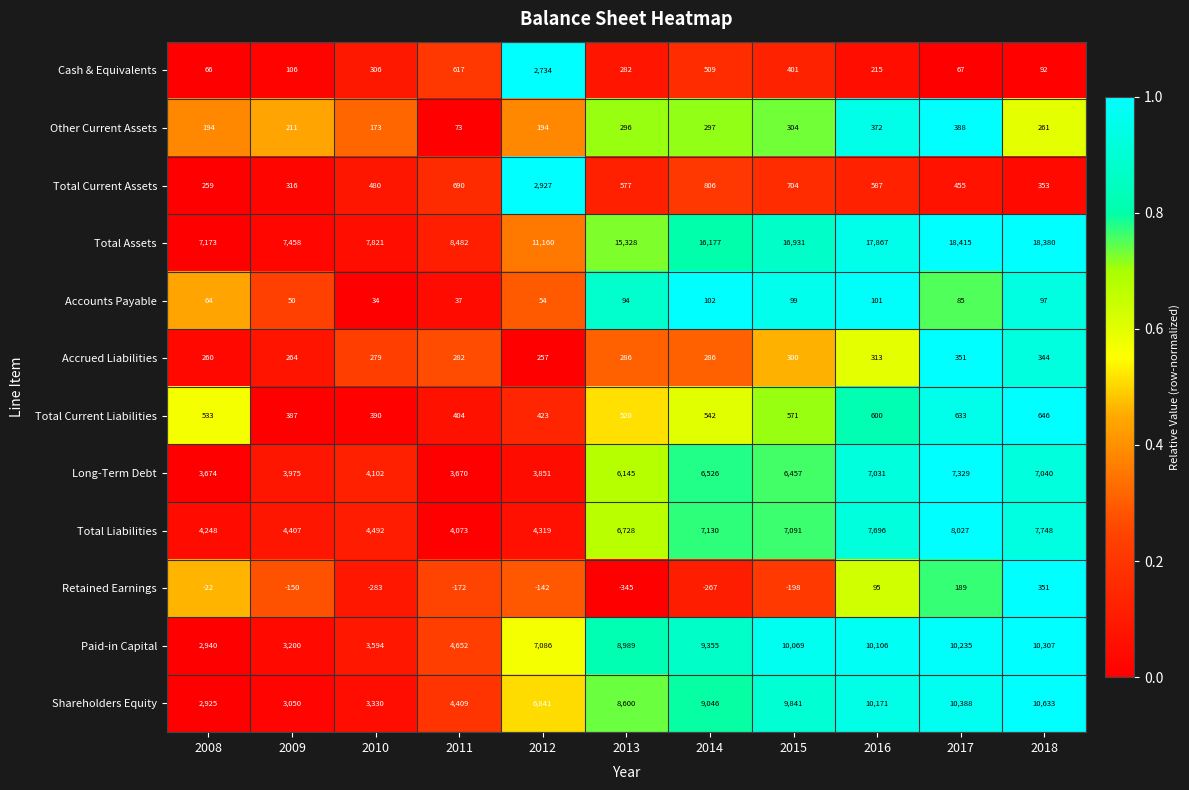

The value of Retained Earnings at 2010 is -102. True or false?

False